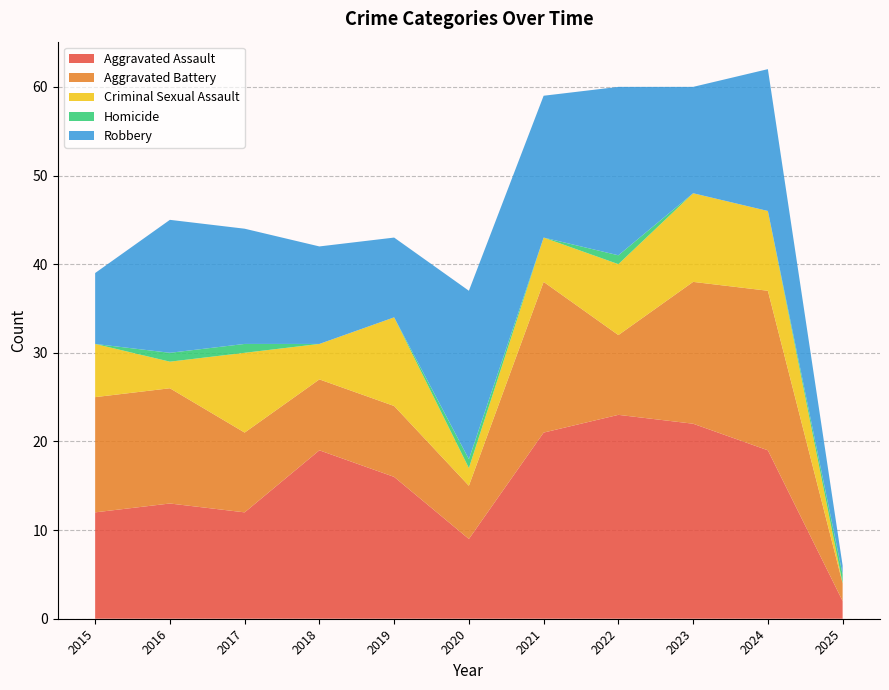

Reading left to right, extract all data points from this chart.

Aggravated Assault: 12	13	12	19	16	9	21	23	22	19	2
Aggravated Battery: 13	13	9	8	8	6	17	9	16	18	2
Criminal Sexual Assault: 6	3	9	4	10	2	5	8	10	9	0
Homicide: 0	1	1	0	0	1	0	1	0	0	1
Robbery: 8	15	13	11	9	19	16	19	12	16	1